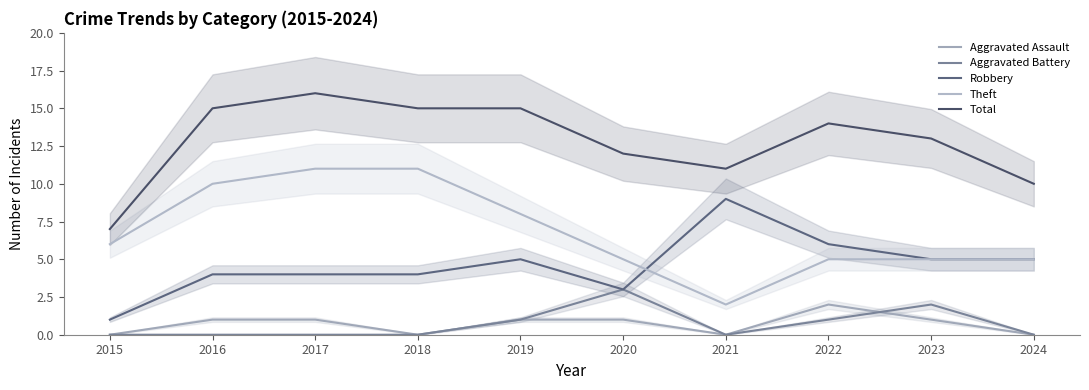

At which category is the sum across all series the highest?

2017